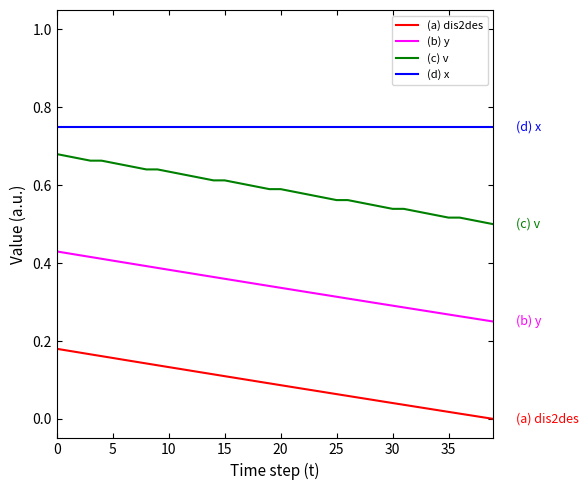

True or false: (a) dis2des and (b) y intersect in this chart.

False